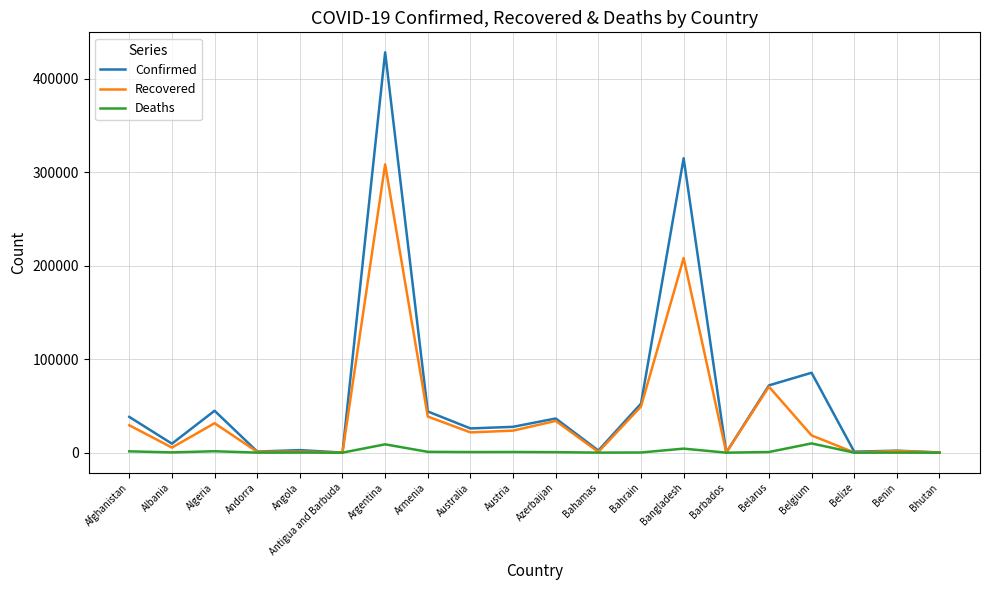

List the series in order of their overall mean, lowest first.

Deaths, Recovered, Confirmed